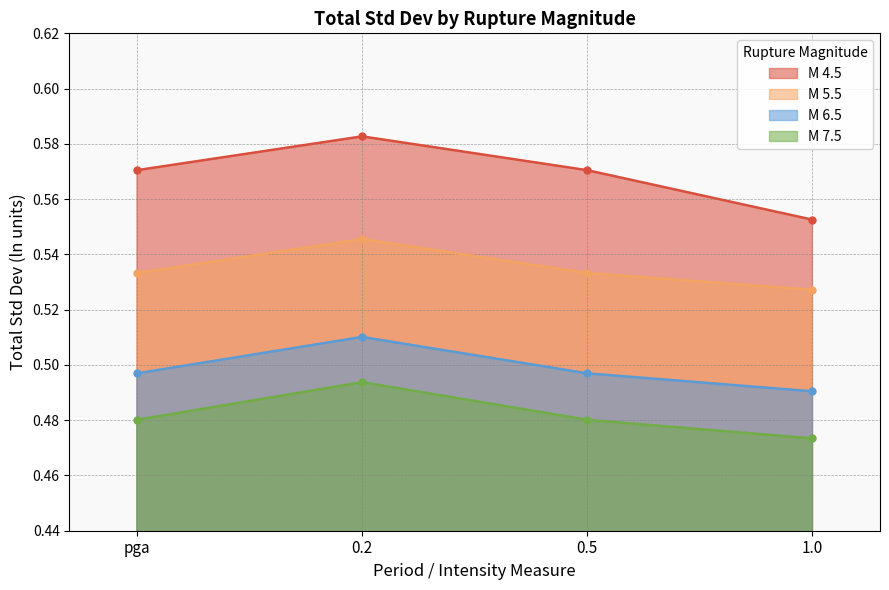

Which series has the widest spread of values?

M 4.5